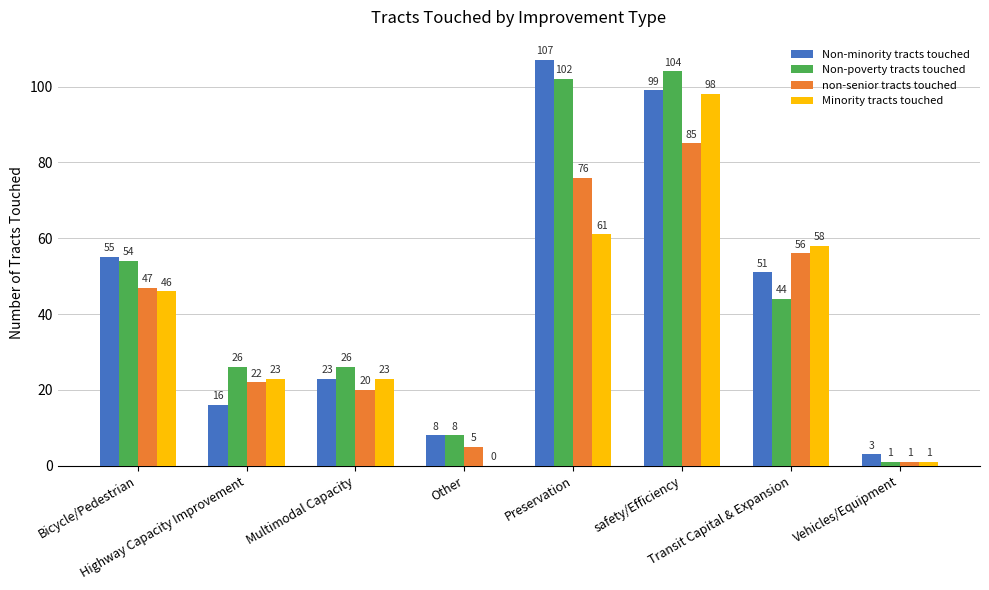

What is the sum of all non-senior tracts touched values?

312